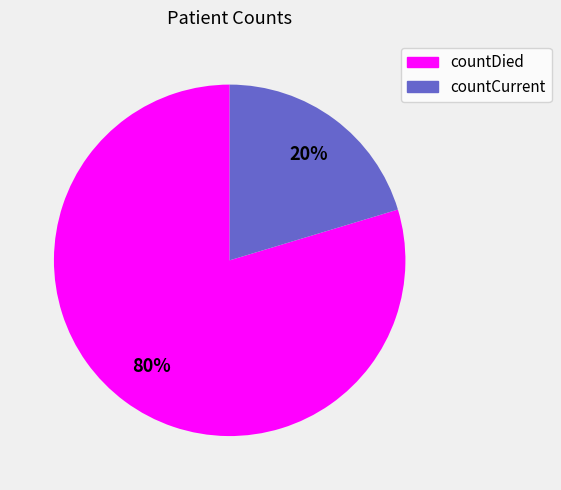

Which category accounts for the majority?

countDied